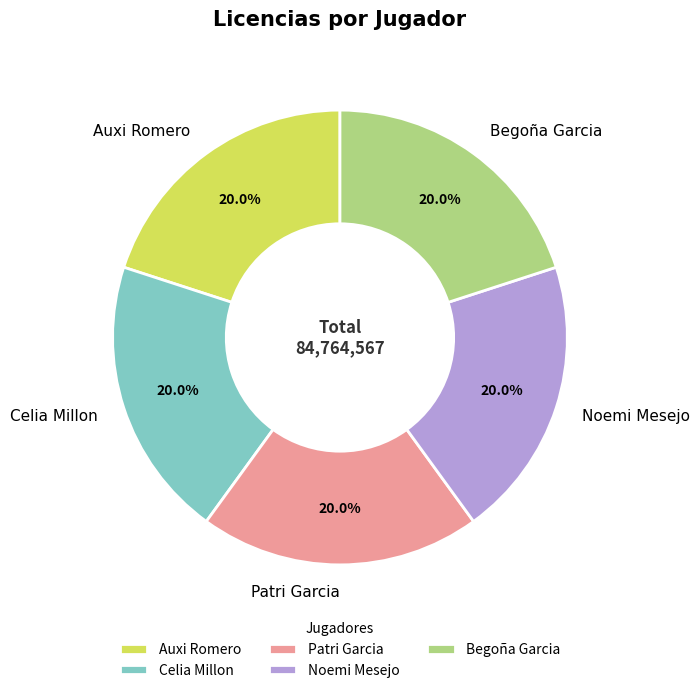

Does any single category account for the majority?

No